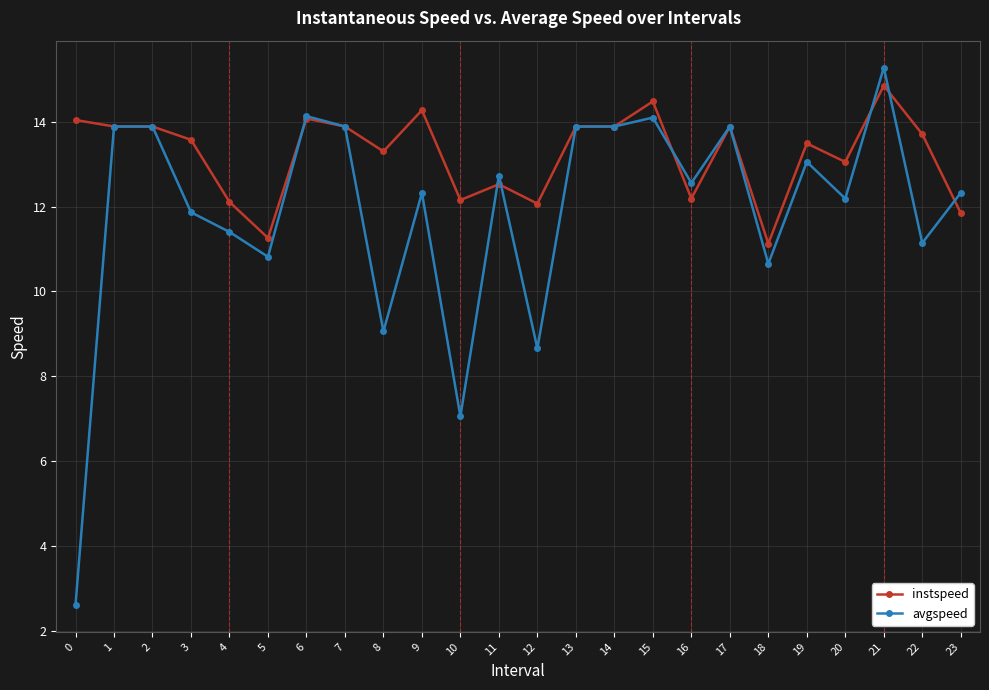

True or false: avgspeed has a value of 13.9 at 1.

True